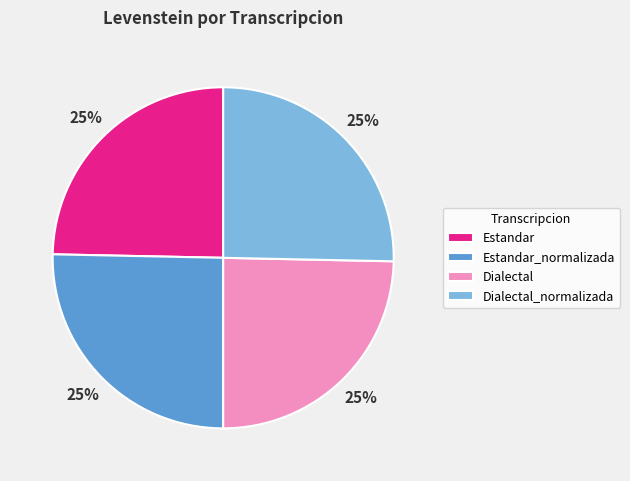

Approximately how many times larger is the value at Estandar compared to Dialectal_normalizada?

1.0